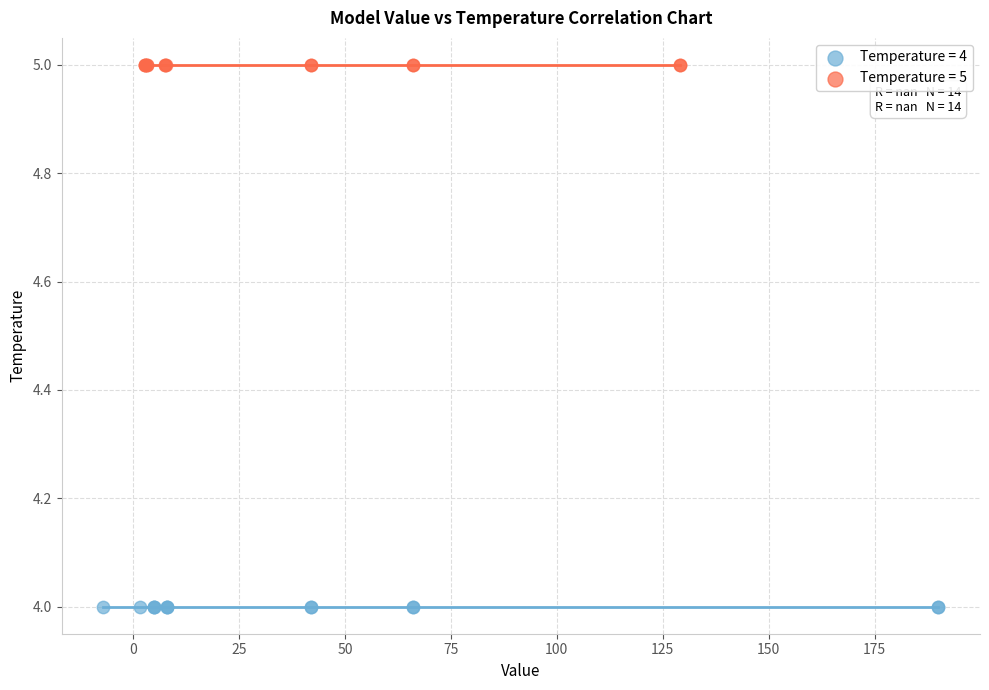

Which series reaches the maximum Y coordinate?

Temperature = 5